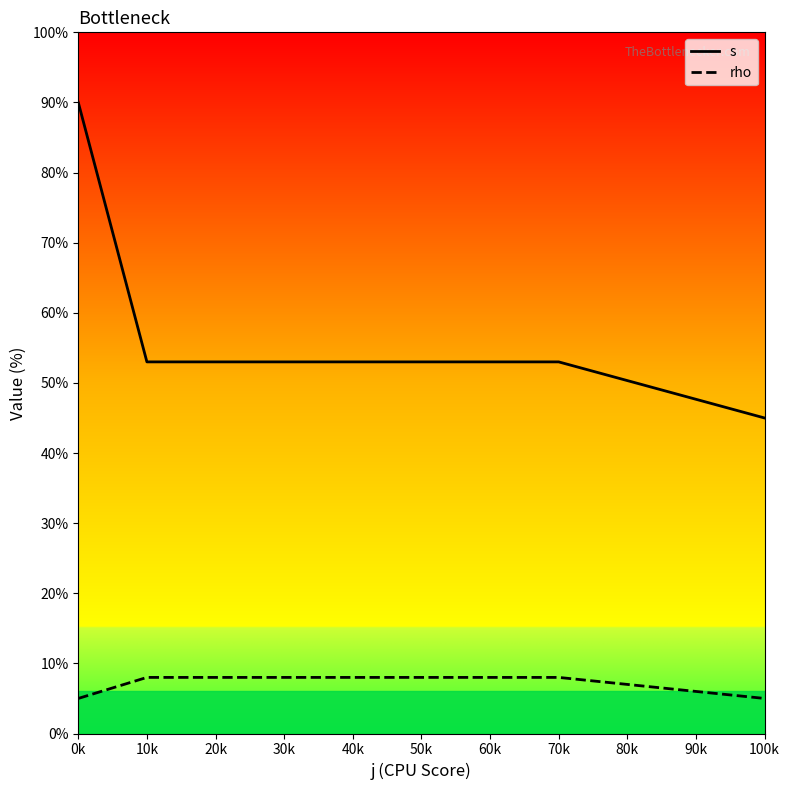

At which label does s reach its peak?

0k